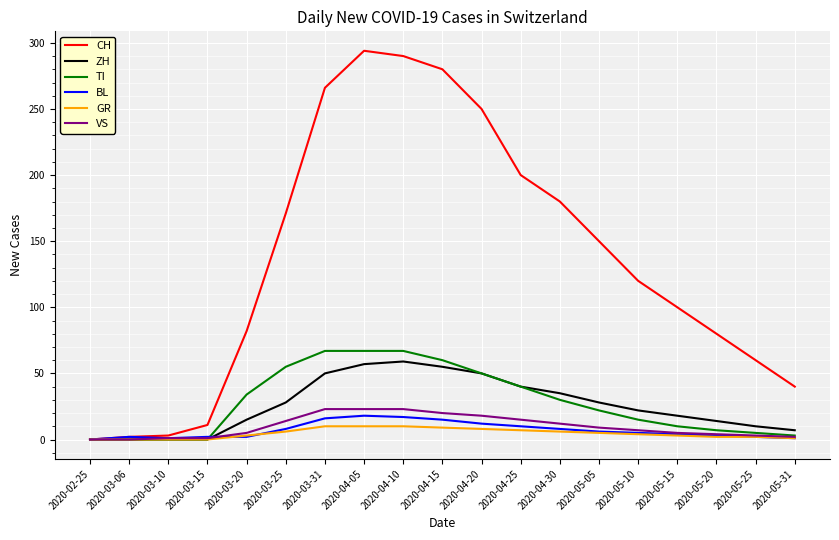

Is it true that ZH equals 19 at 2020-04-30?

False